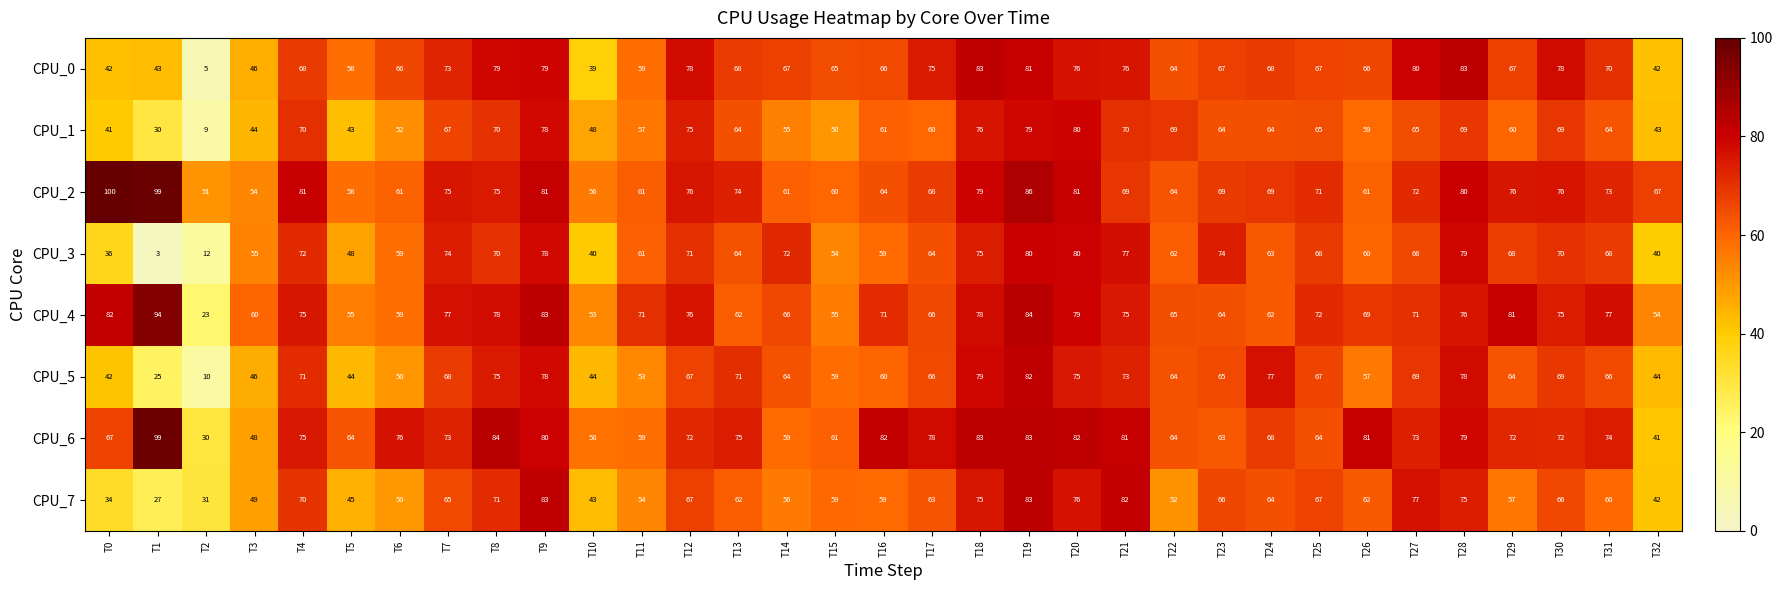

True or false: CPU_2 has a value of 129 at T27.

False